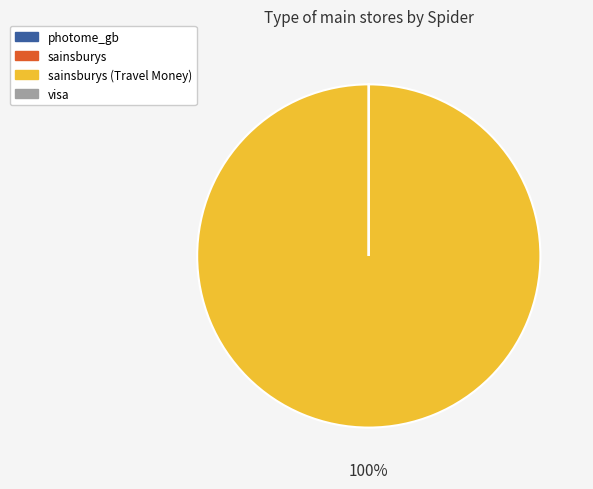

To the nearest percent, what is the difference between the largest and smallest slice percentages?

100%